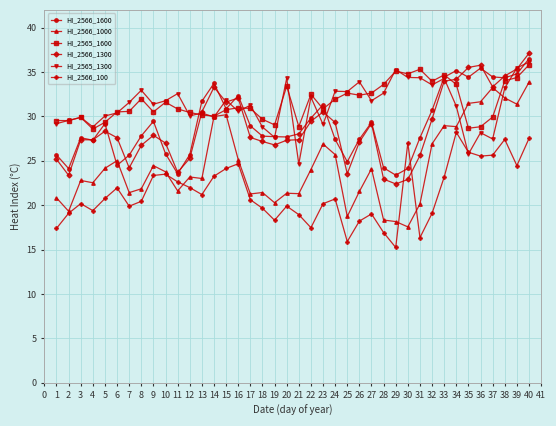

Is it true that HI_2566_1300 equals 22.9 at 30?

True